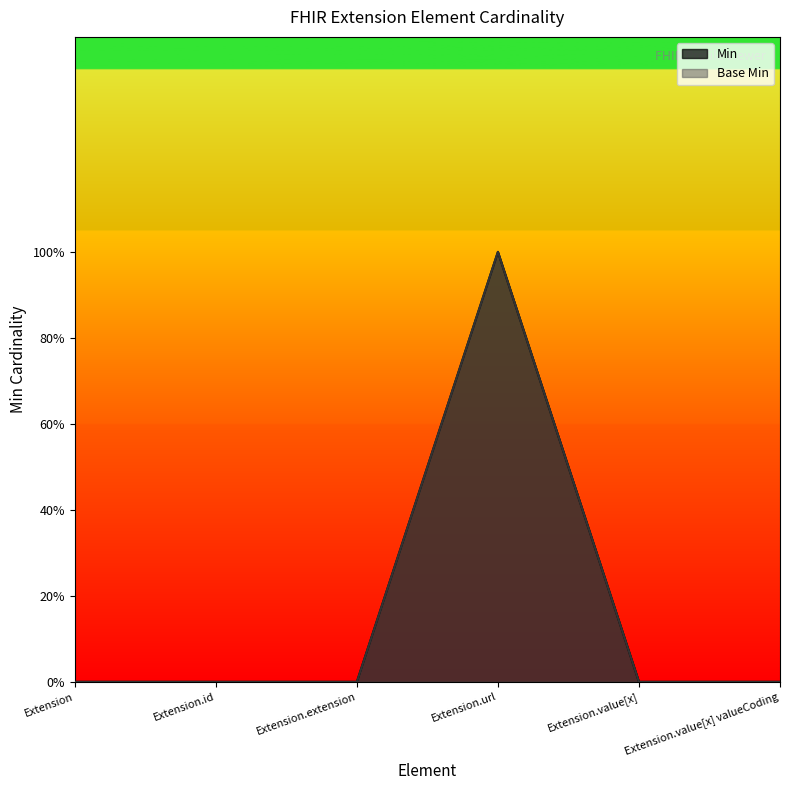

What position from the right is Extension?

6